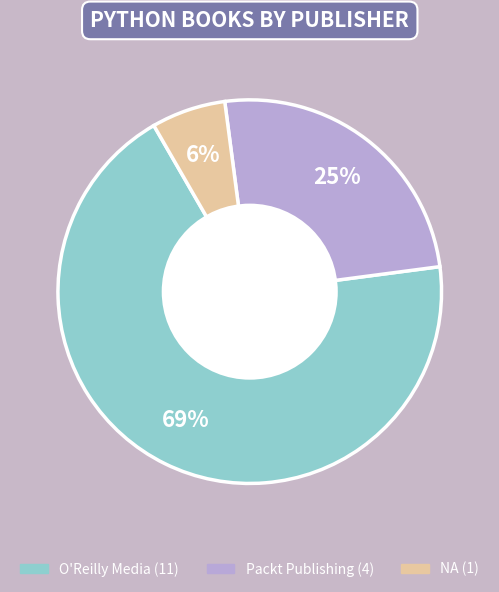

The O'Reilly Media slice represents 69% of the pie. True or false?

True